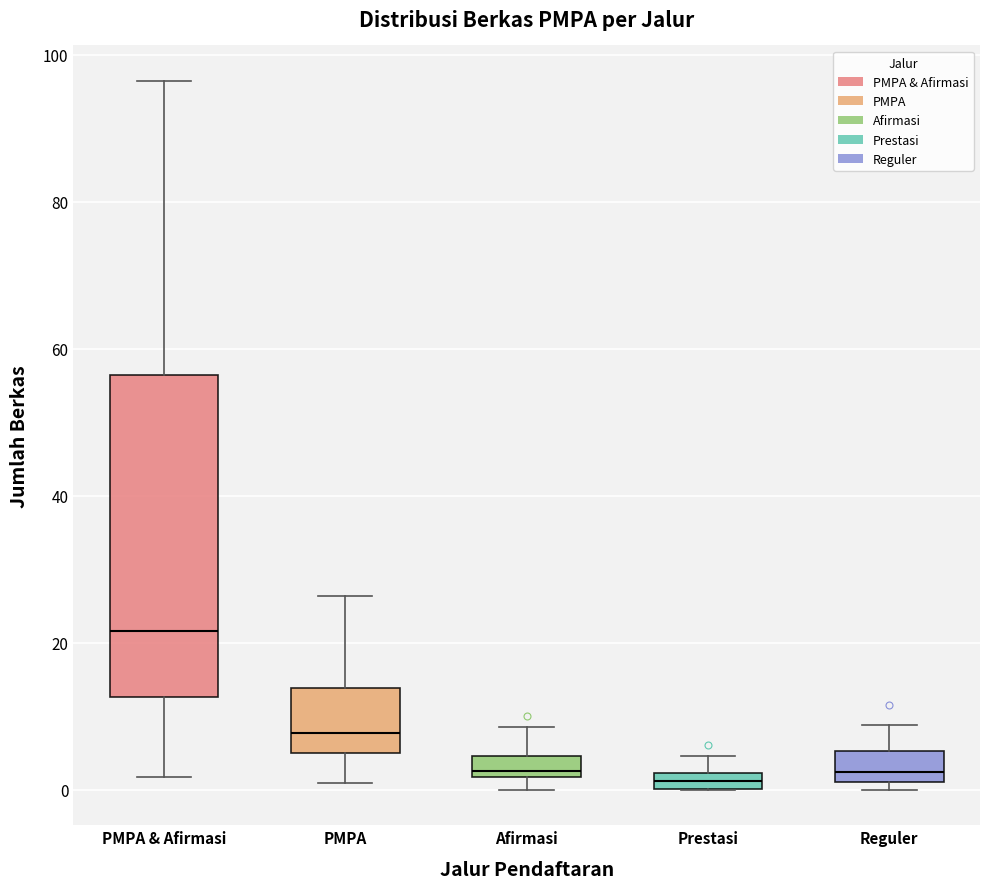

Comparing the boxes themselves (not the whiskers), which one is the tallest?

PMPA & Afirmasi